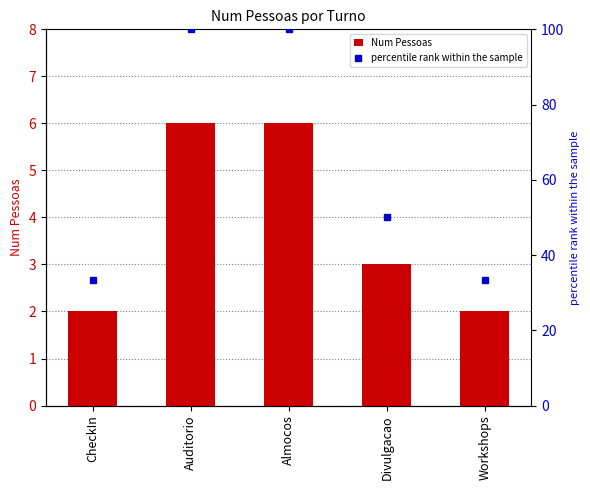

What is the total value across all series at Workshops?

35.3